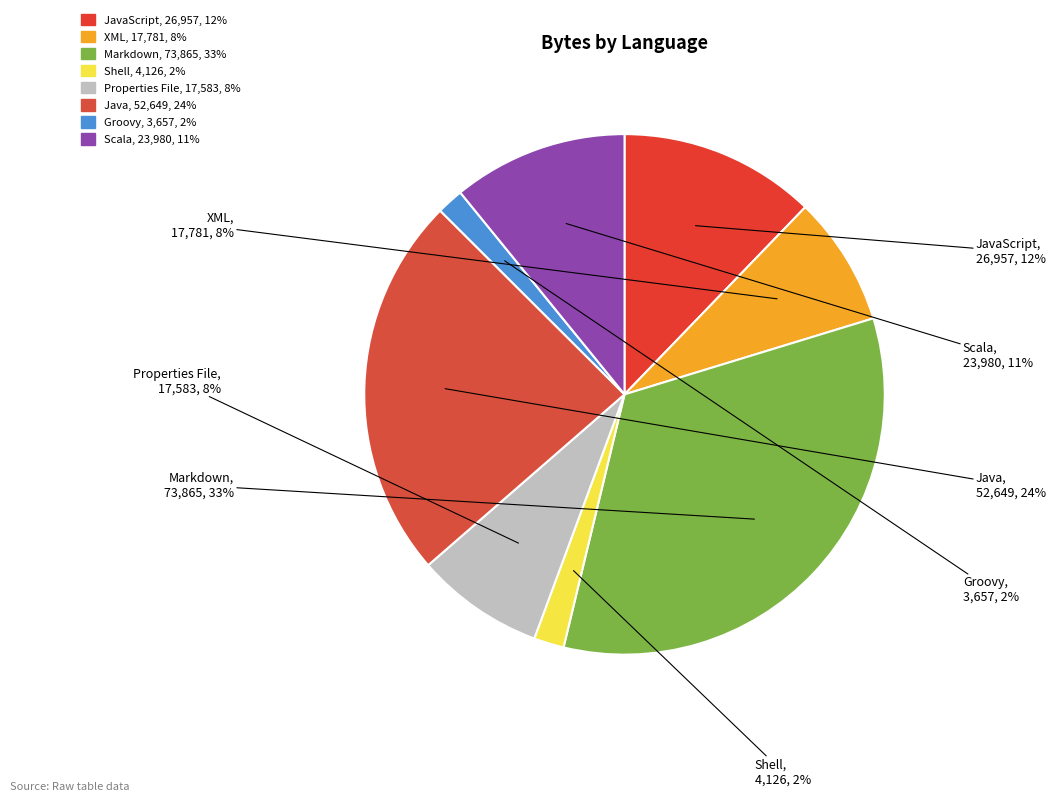

What is the smallest slice in the pie chart?

Groovy